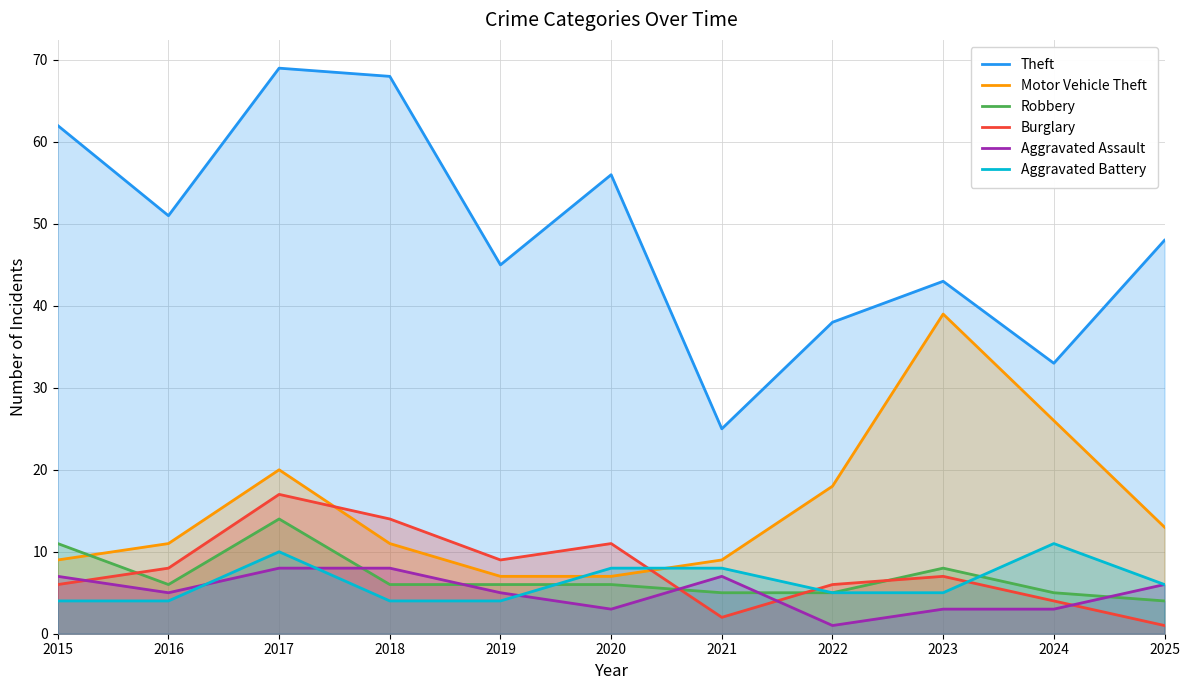

What value does the Motor Vehicle Theft series have at 2023?

39